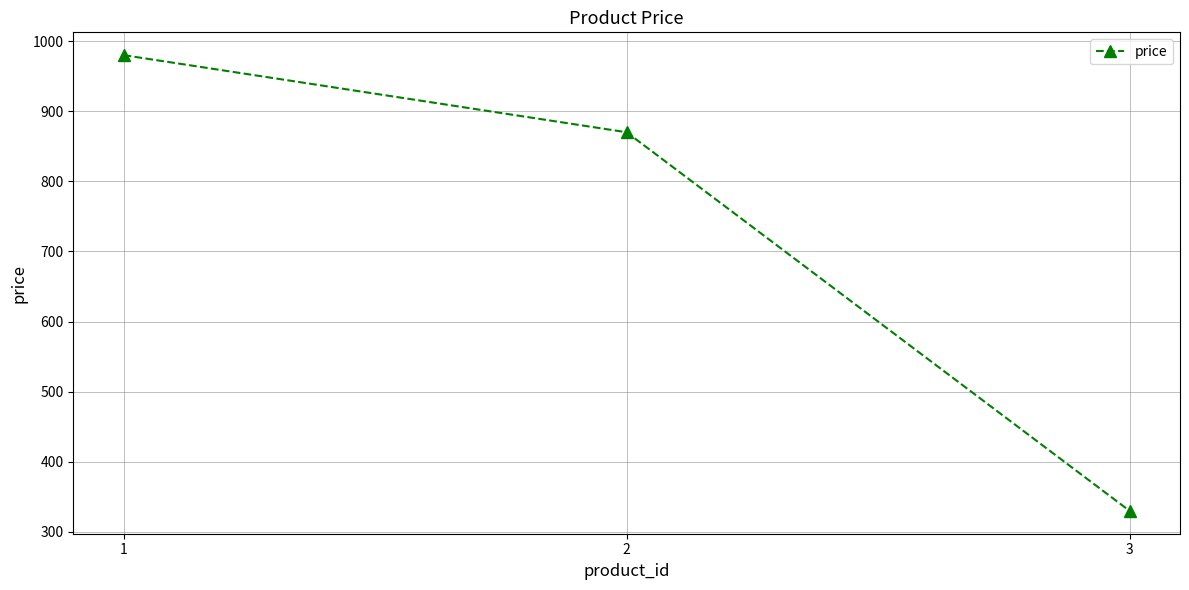

Rank the categories by value from lowest to highest.

3, 2, 1